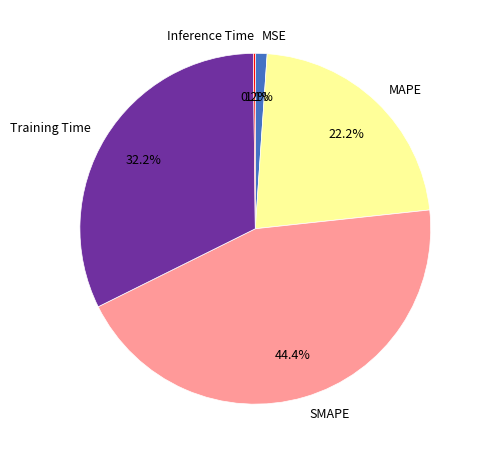

Is the sum of Training Time and MSE greater than half?

No